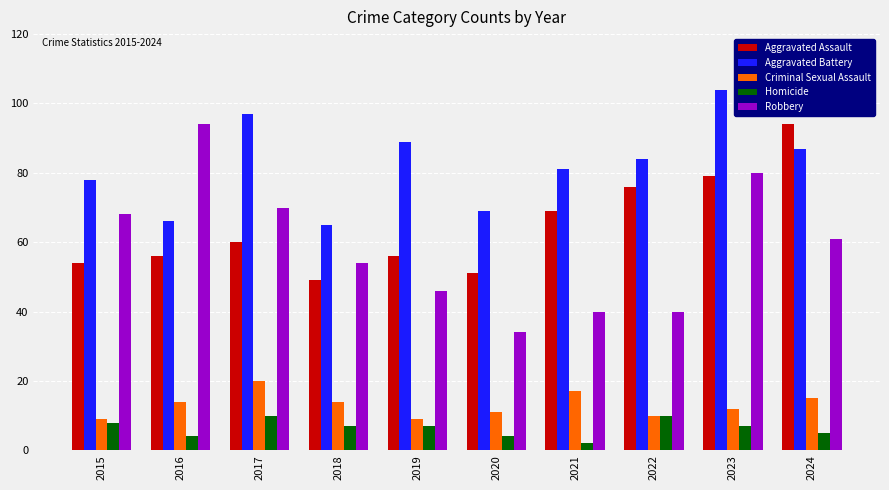

How many groups of bars are there?

10